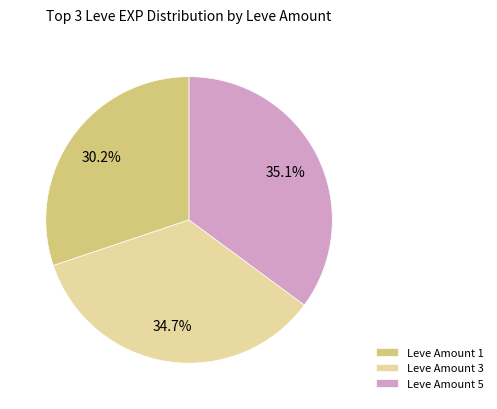

To the nearest percent, what percentage of the pie is Leve Amount 1?

30%